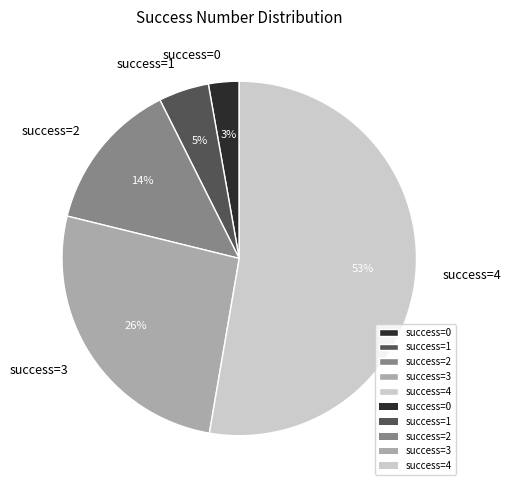

To the nearest percent, what is the average slice percentage?

20%